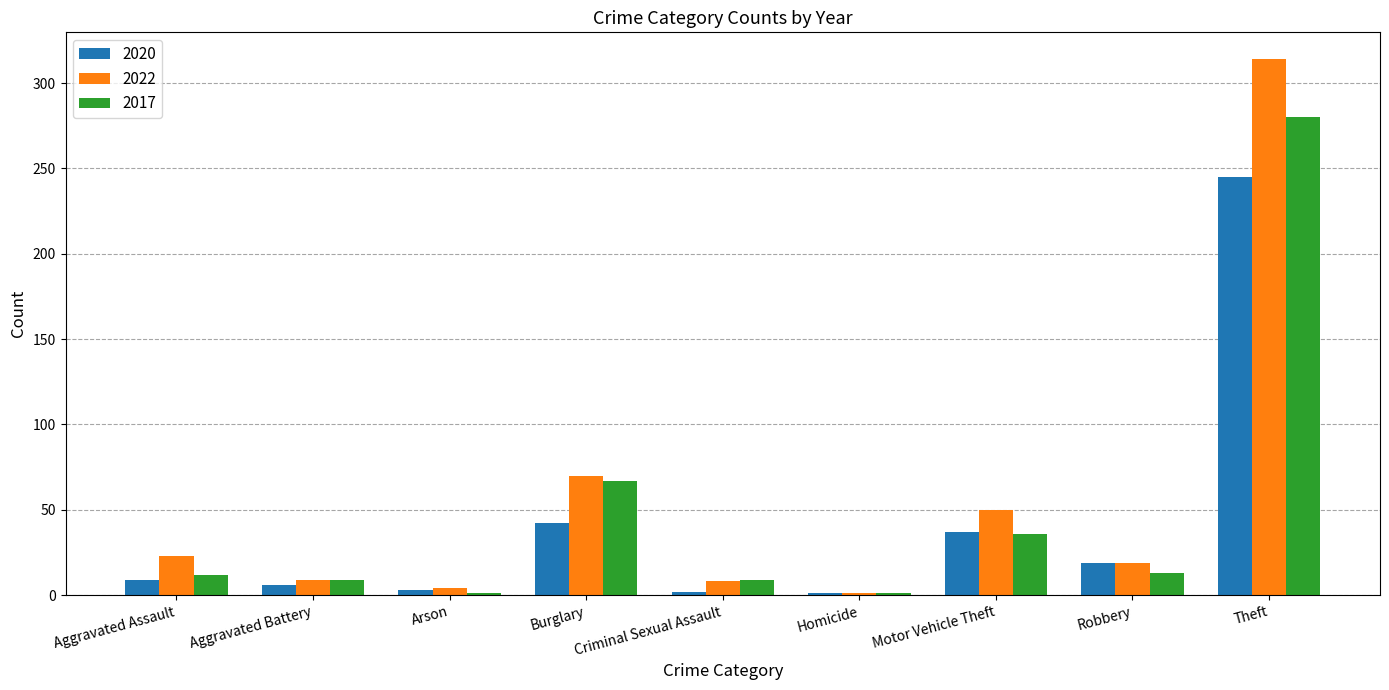

Which series has the largest range (max minus min)?

2022